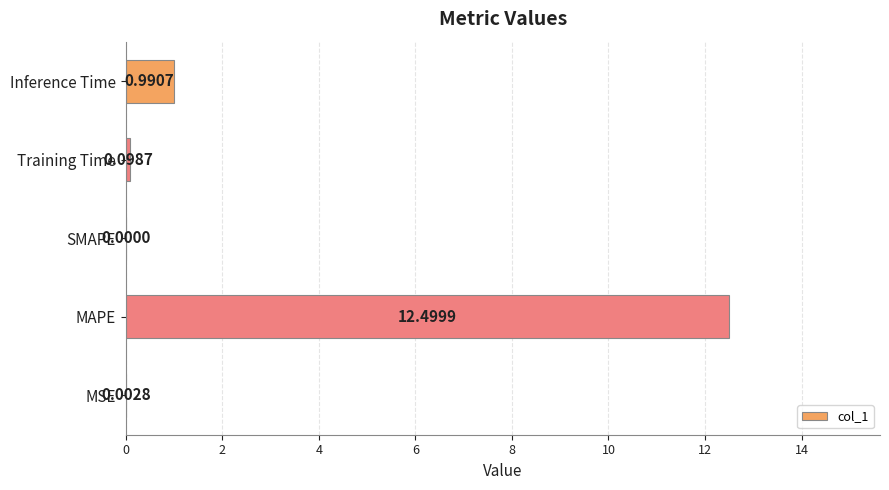

What is the sum of all values?

13.6